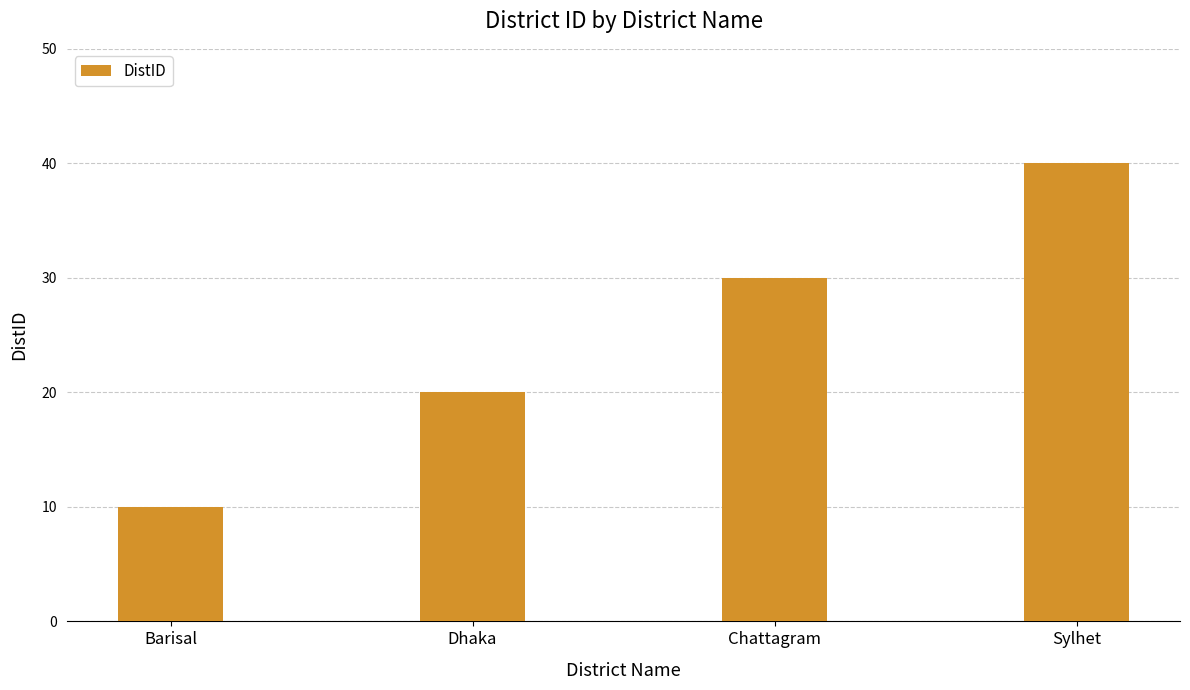

What is the approximate value at Chattagram?

30